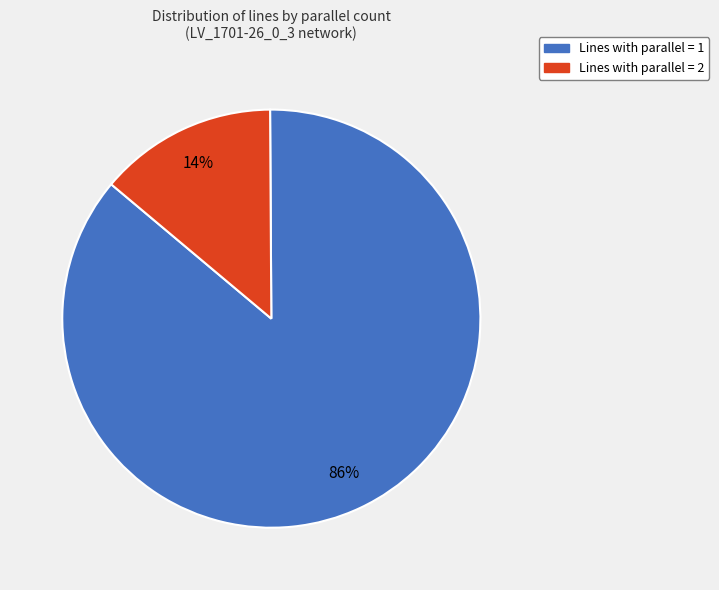

To the nearest percent, what is the difference between the largest and smallest slice percentages?

72%